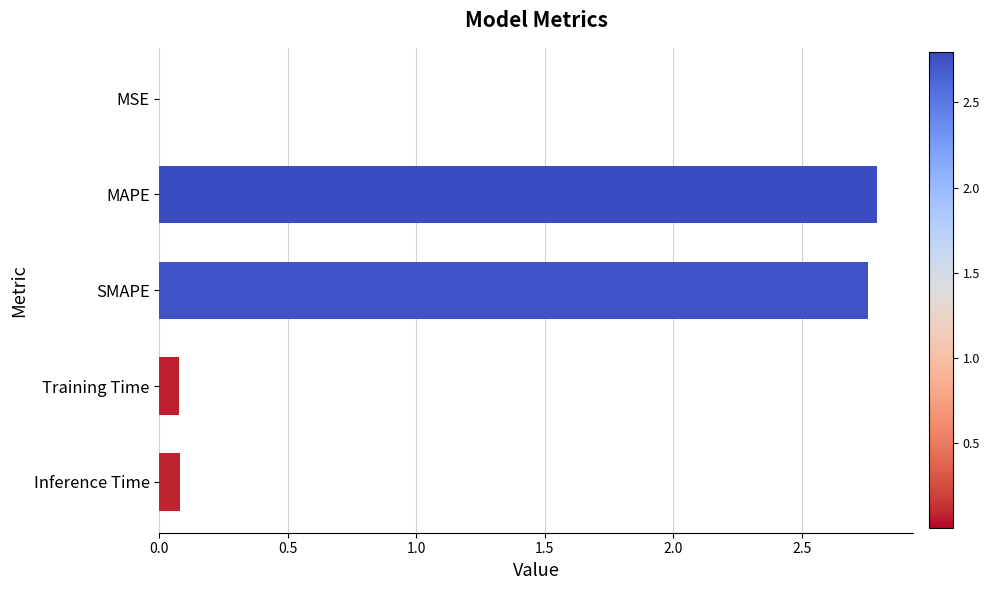

What is the sum of all values?

5.7